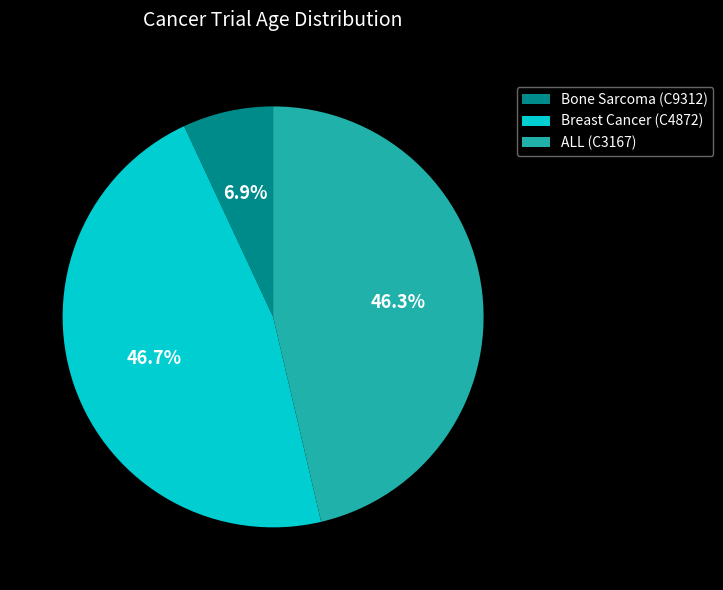

Is there any slice that represents more than half of the pie?

No